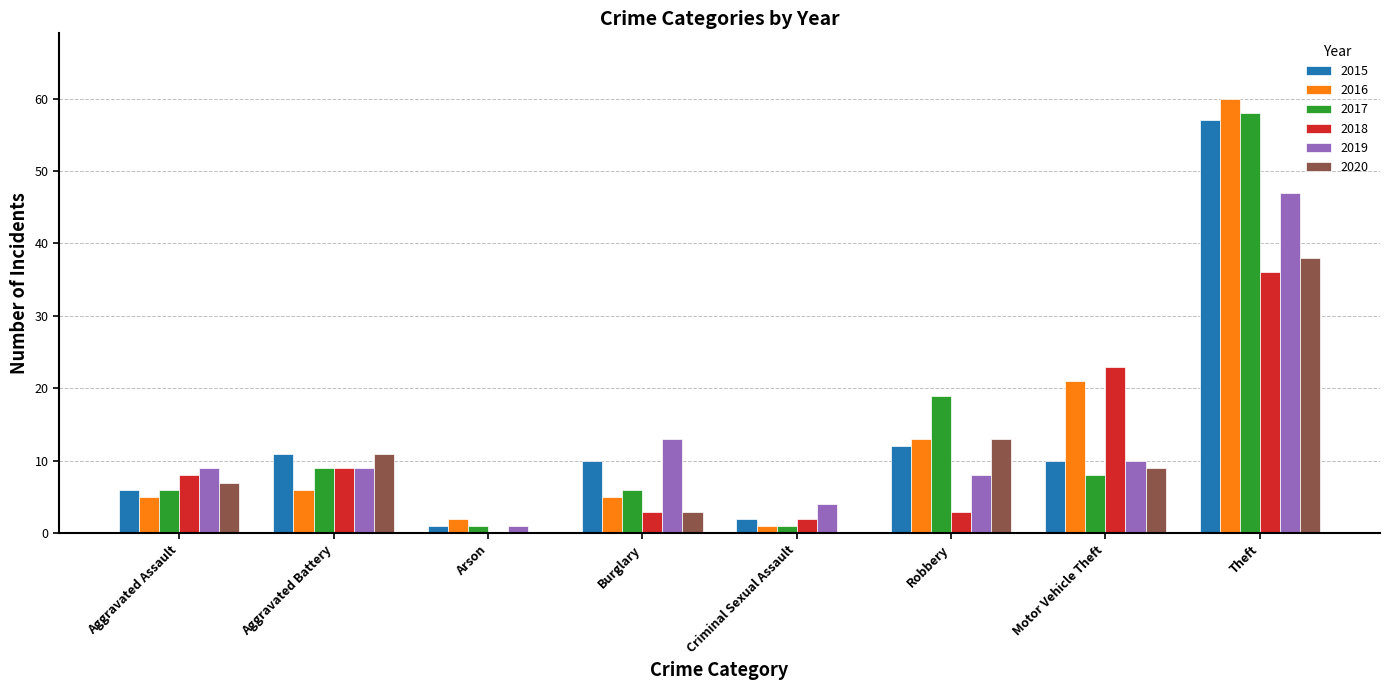

What are all the series names shown in the legend?

2015, 2016, 2017, 2018, 2019, 2020